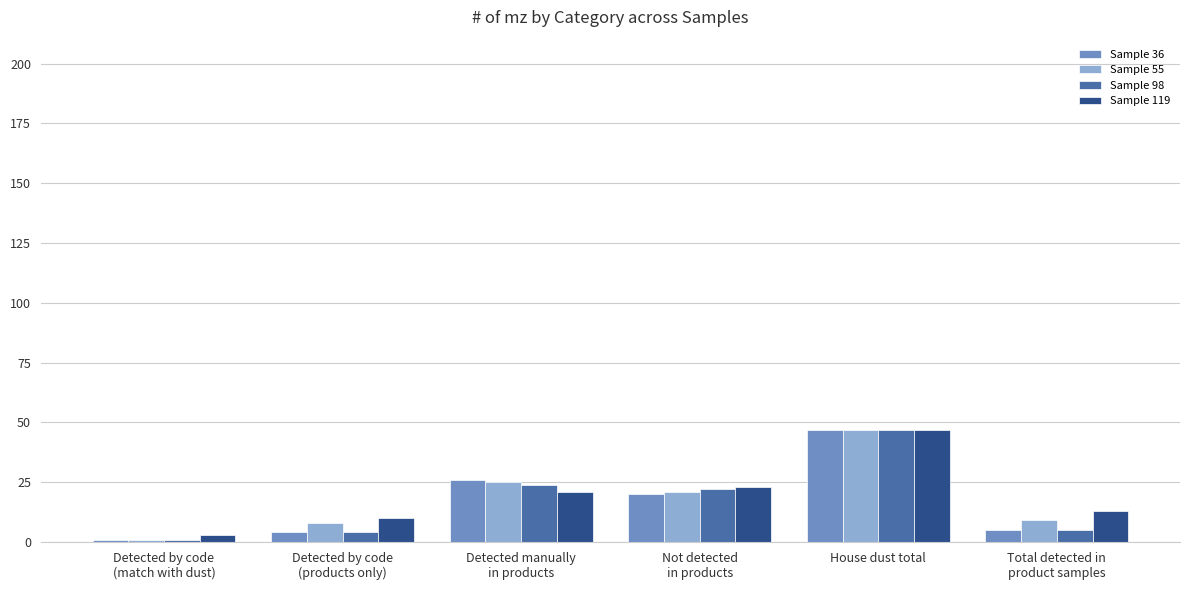

What is the average value of the Sample 36 series?

17